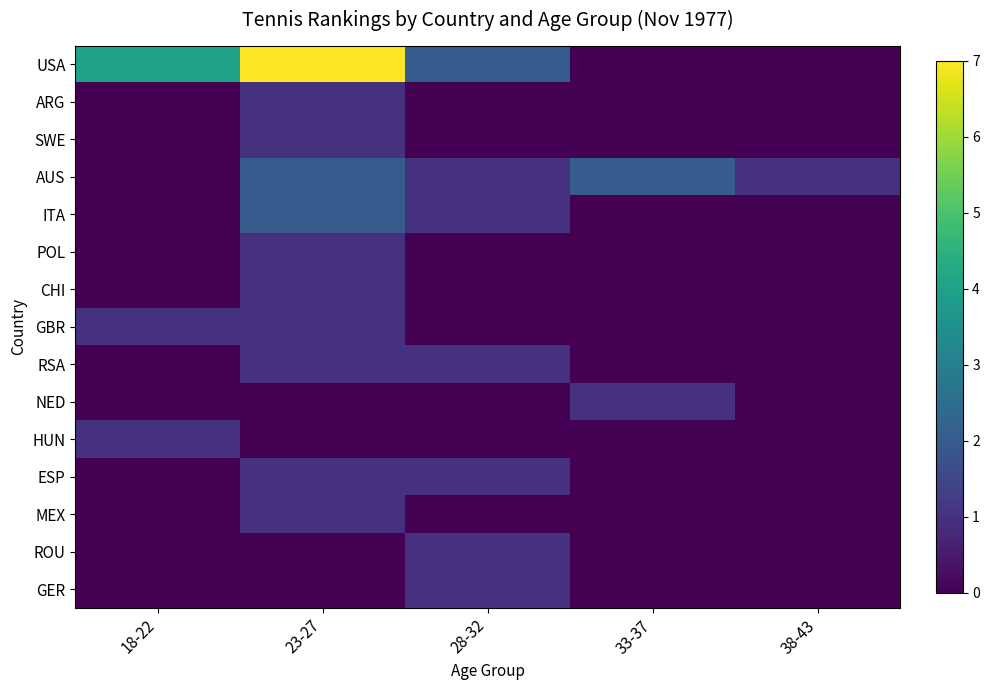

What is the sum of all ESP values?

2